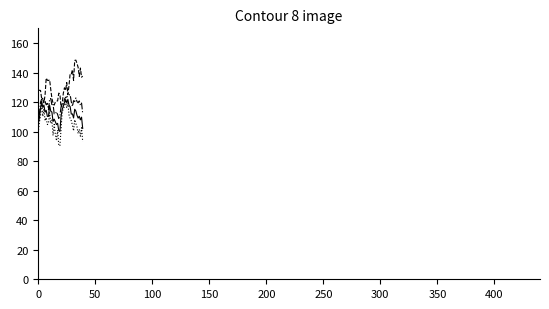

What is the smallest value displayed?

90.4